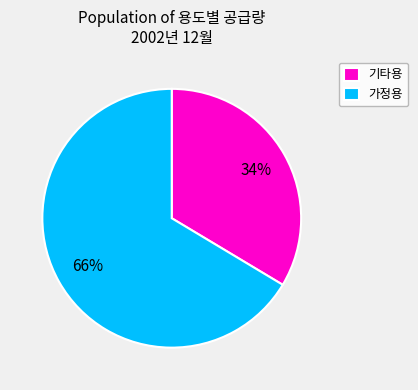

What is the smallest slice in the pie chart?

기타용